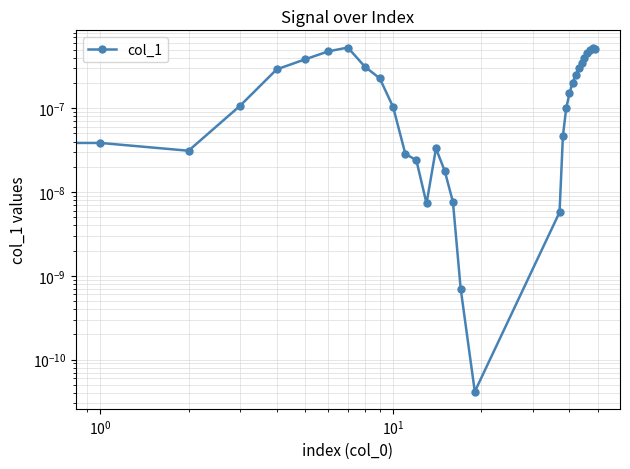

How many points are higher than both their immediate neighbors (excluding endpoints)?

3